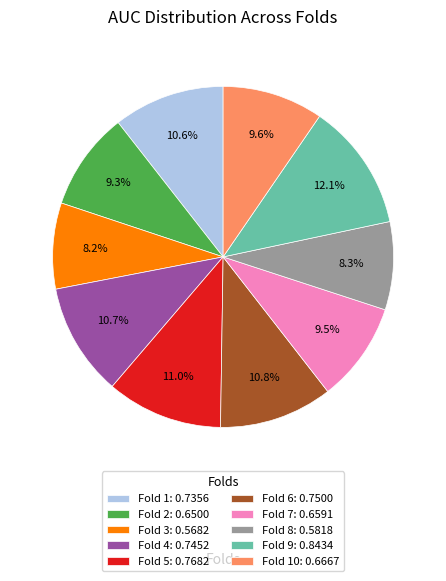

Which has a higher value, Fold 8: 0.5818 or Fold 1: 0.7356?

Fold 1: 0.7356